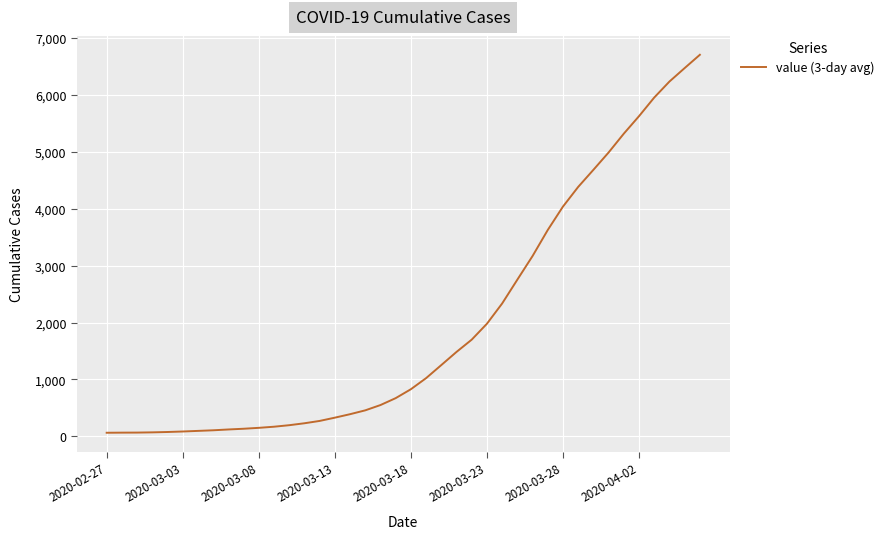

What is the smallest value displayed?

64.0